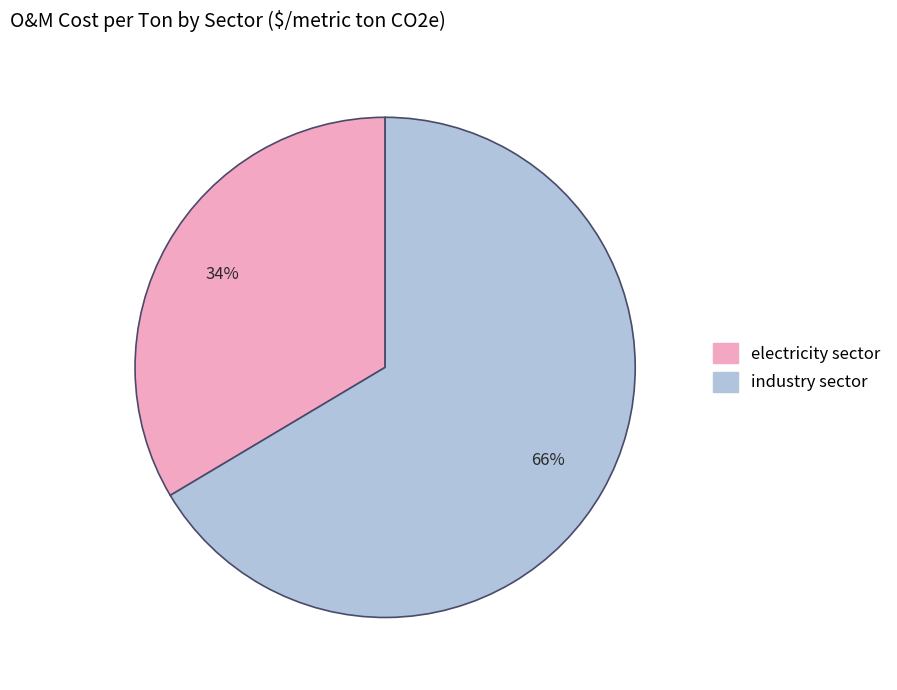

Does electricity sector represent more than half of the total?

No